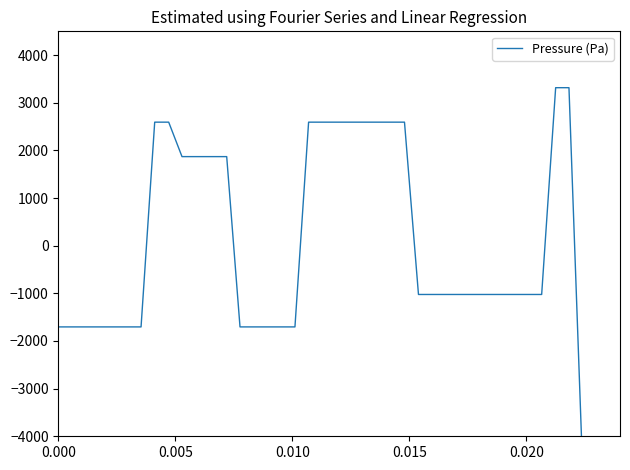

What is the maximum value shown in the chart?

3317.0